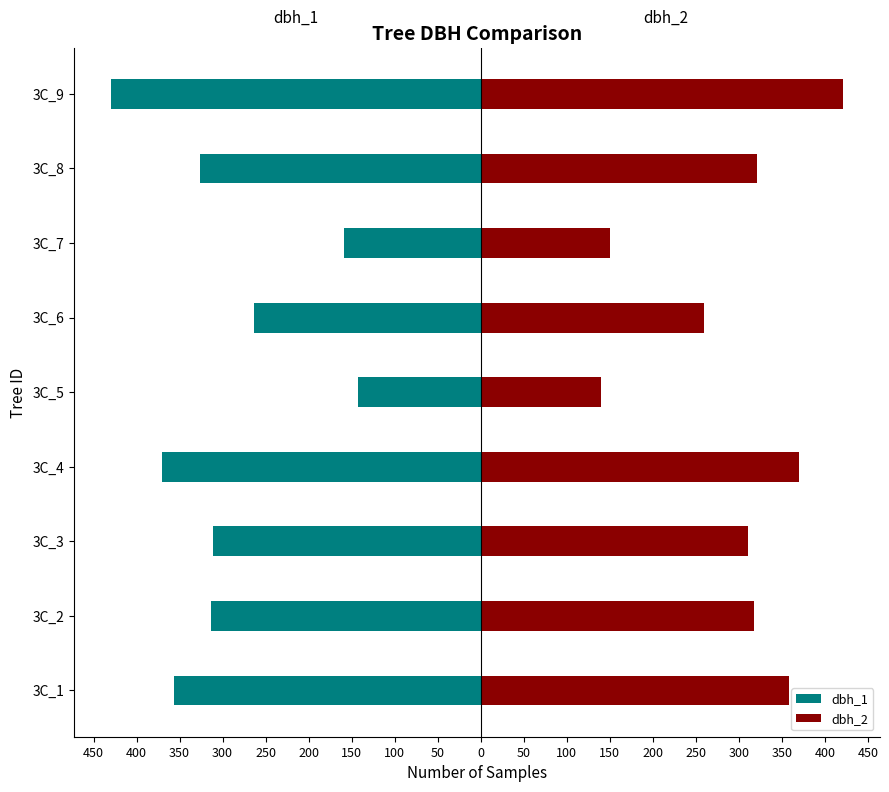

What is the average value of the dbh_2 series?

294